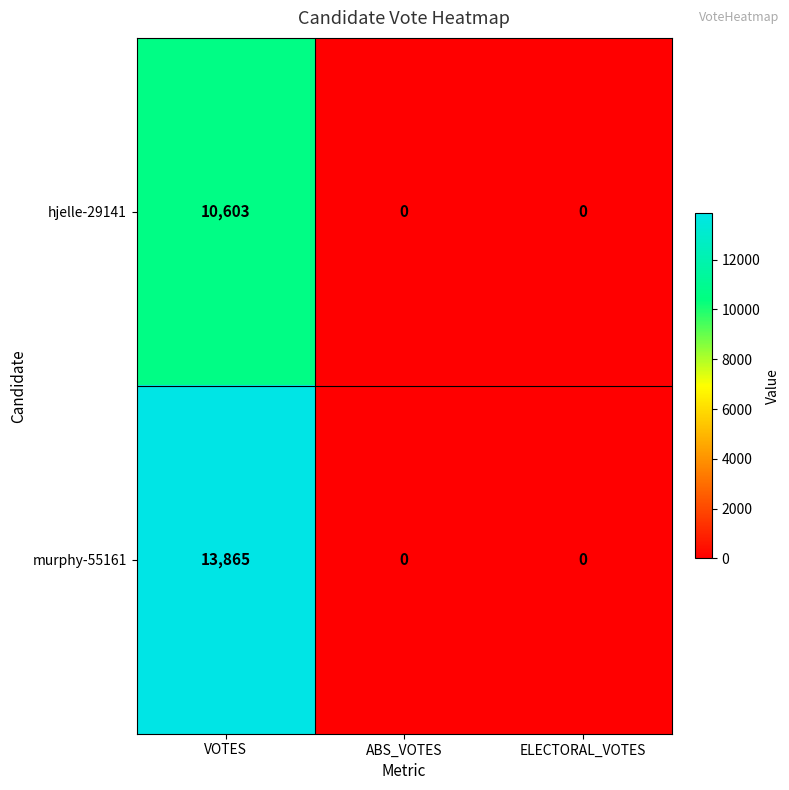

What is the approximate value of murphy-55161 at VOTES?

13865